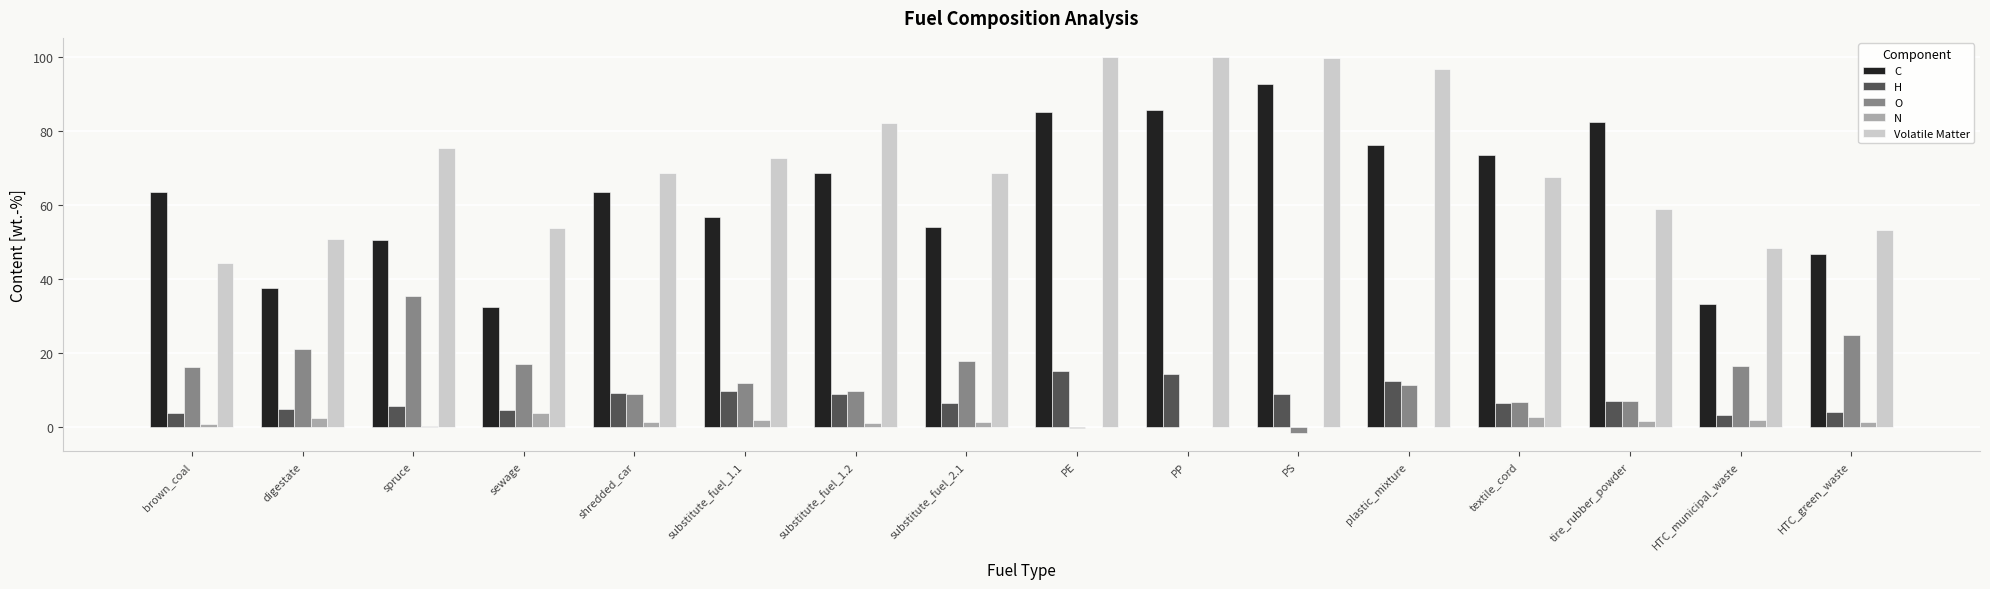

What is the highest value of the O series?

35.3